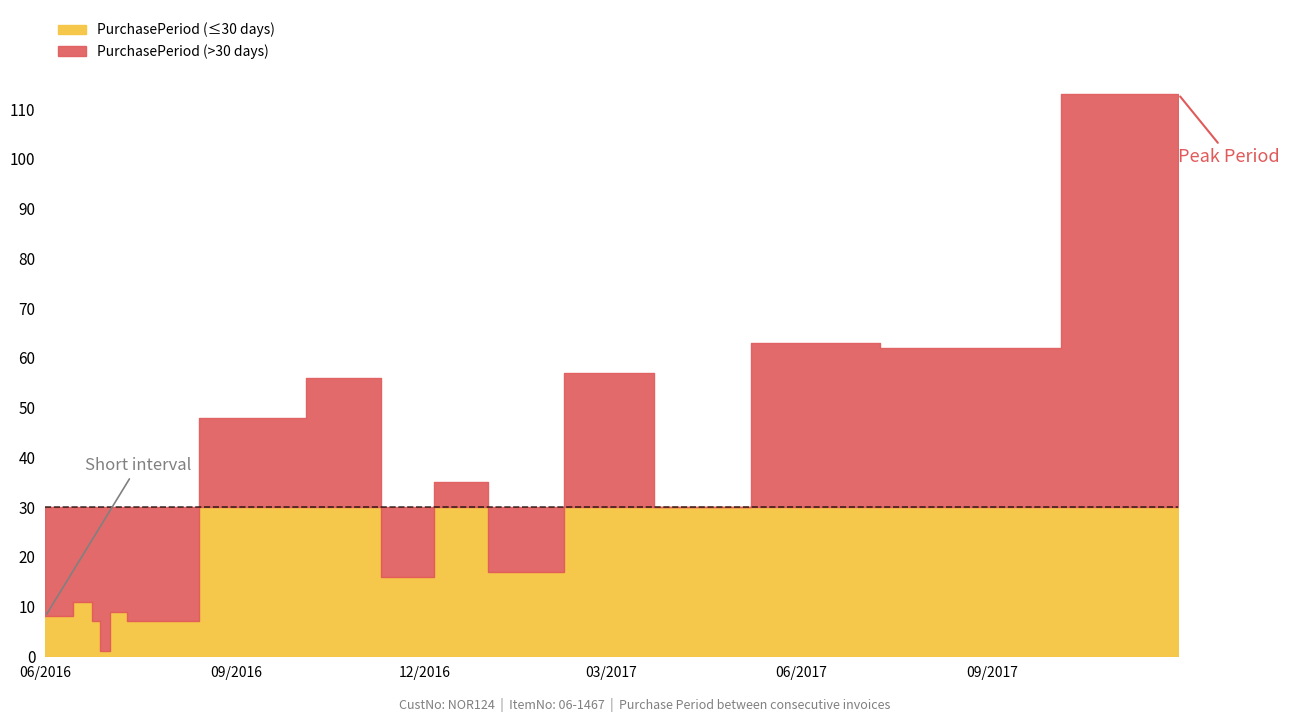

Rank the categories by value from highest to lowest.

2017-11-30, 2017-06-08, 2017-08-09, 2017-03-07, 2016-11-02, 2016-09-07, 2016-12-23, 2017-04-06, 2017-01-09, 2016-11-18, 2016-06-20, 2016-07-07, 2016-06-01, 2016-06-09, 2016-06-27, 2016-07-14, 2016-07-21, 2016-06-28